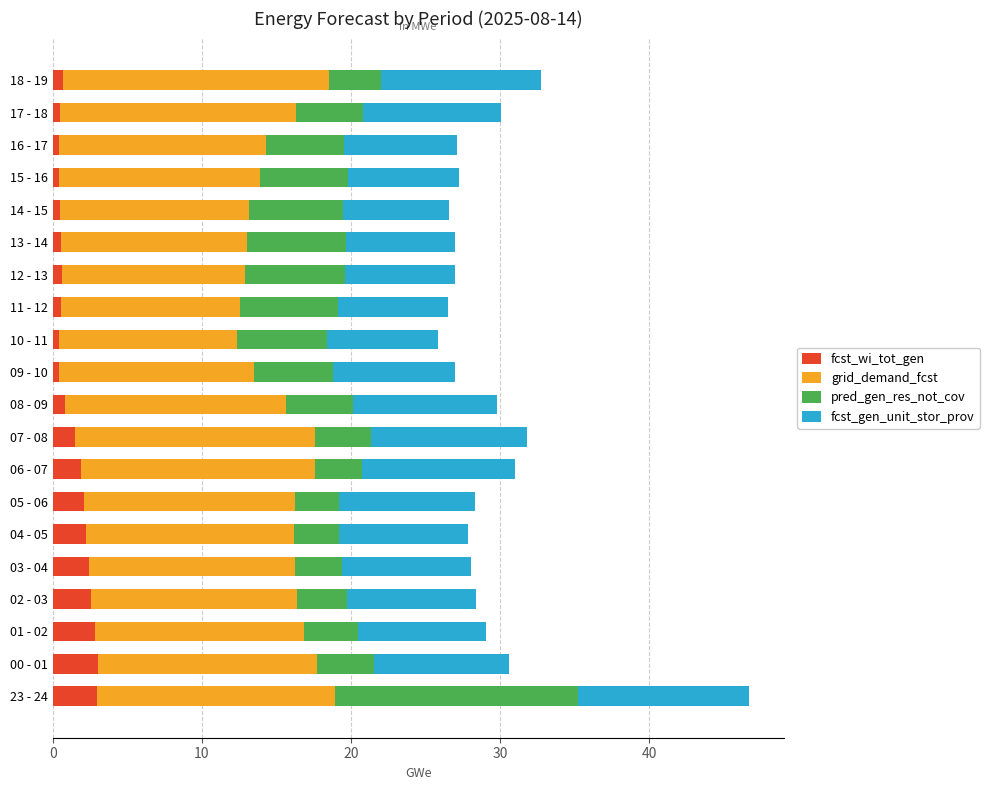

Is it true that fcst_wi_tot_gen equals 3.0 at 00 - 01?

True